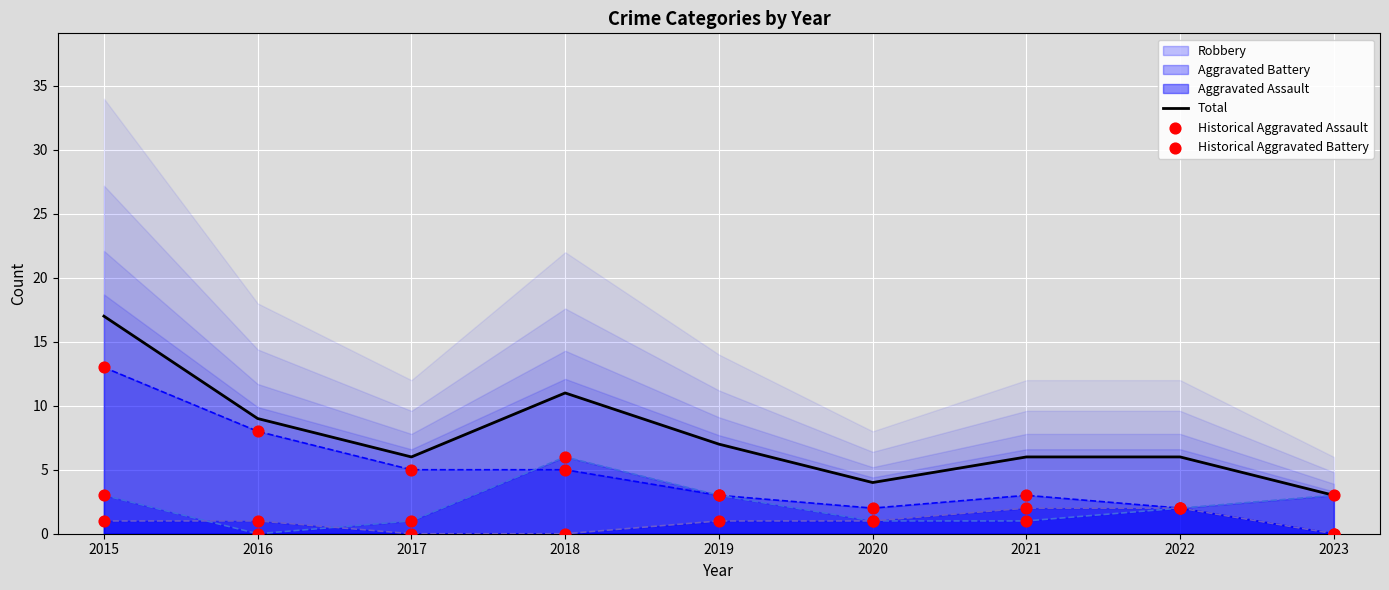

At how many categories does at least one series exceed 14?

1